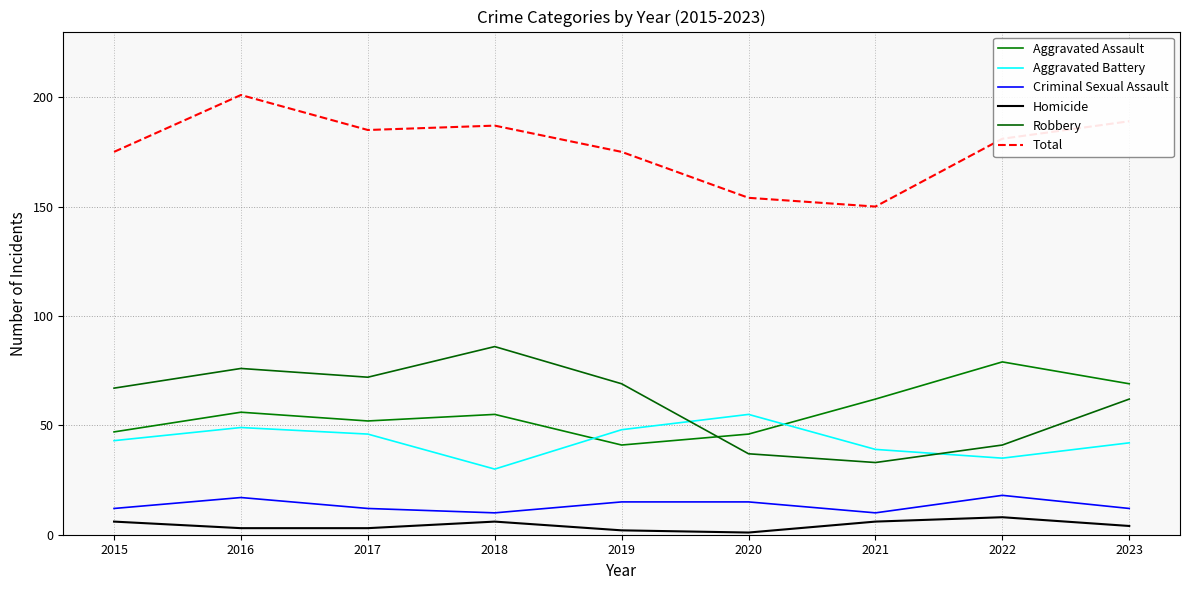

Which series changed the most between 2019 and 2023?

Aggravated Assault